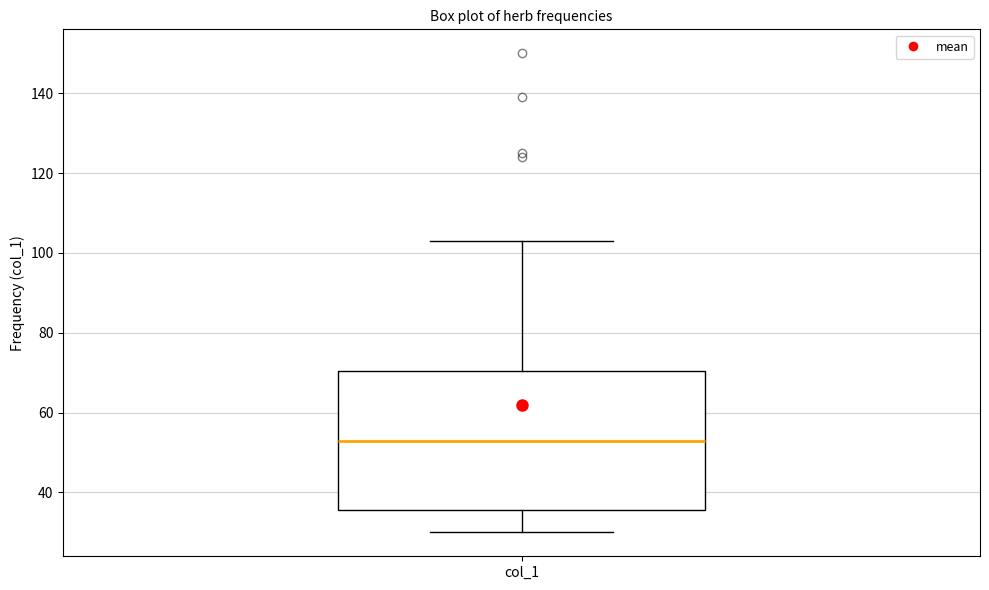

Read this box plot against the y-axis: the position of the median line, the range covered by the box, and the ends of both whiskers. The values are not printed on the chart, so give them approximately, as read against the axis.

median 54, box 36 to 70, whiskers 30 to 104